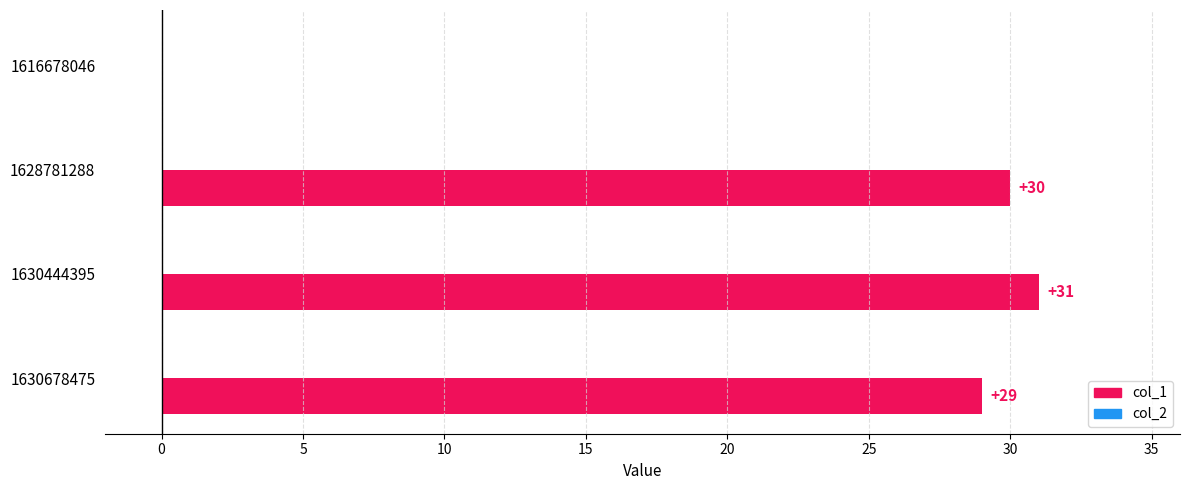

The chart shows a value of 30 at 1628781288. True or false?

True